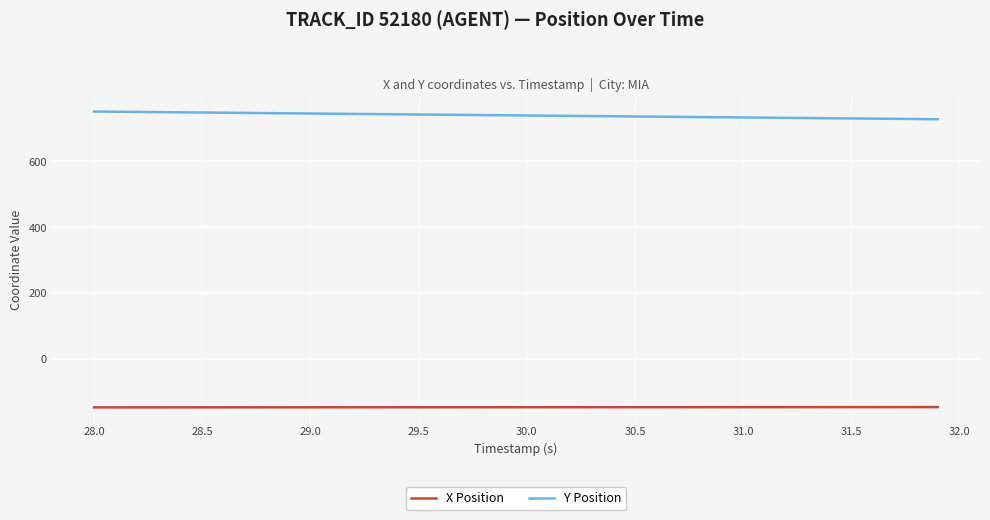

Which series has the largest total across all categories?

Y Position